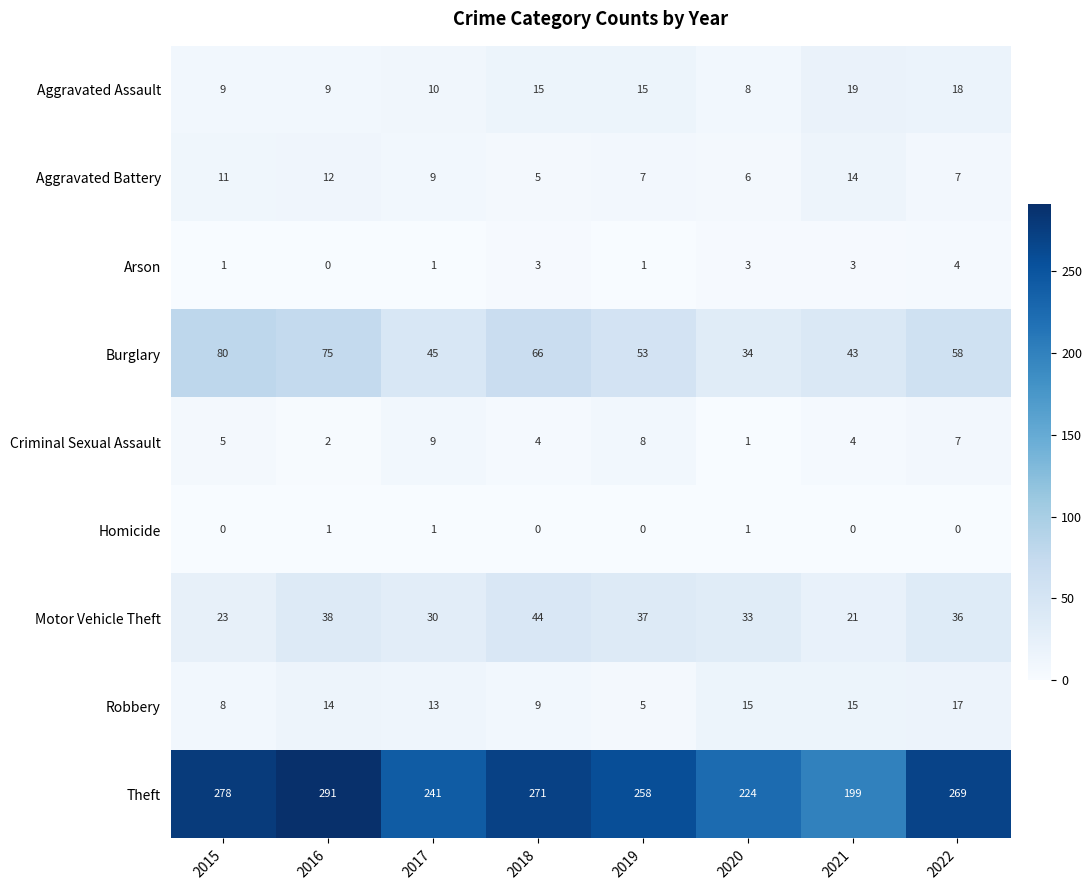

What is the highest value of the Robbery series?

17